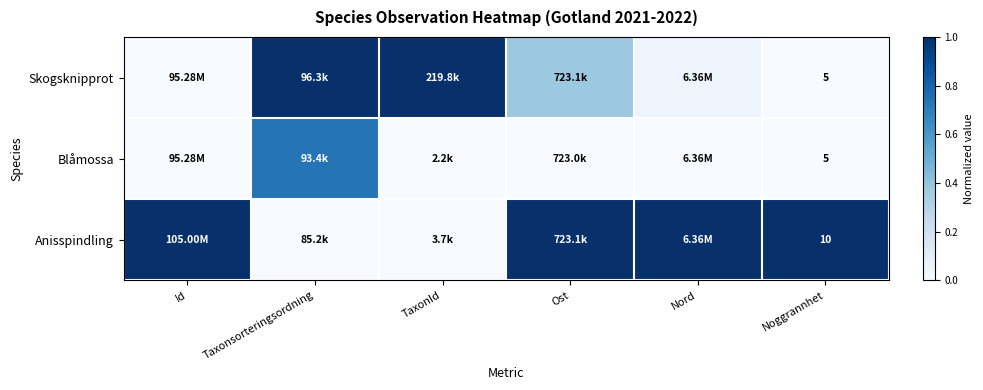

Rank the series by their maximum value, from highest to lowest.

Skogsknipprot, Anisspindling, Blåmossa